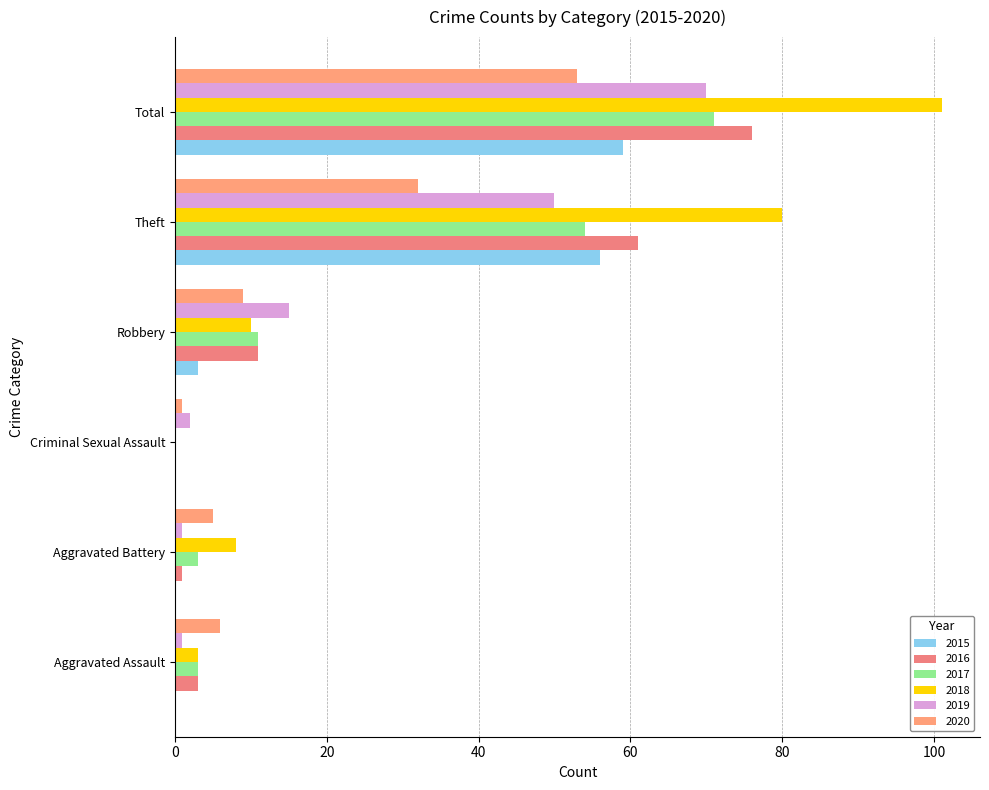

What is the label of the 4th bar from the left?

Robbery